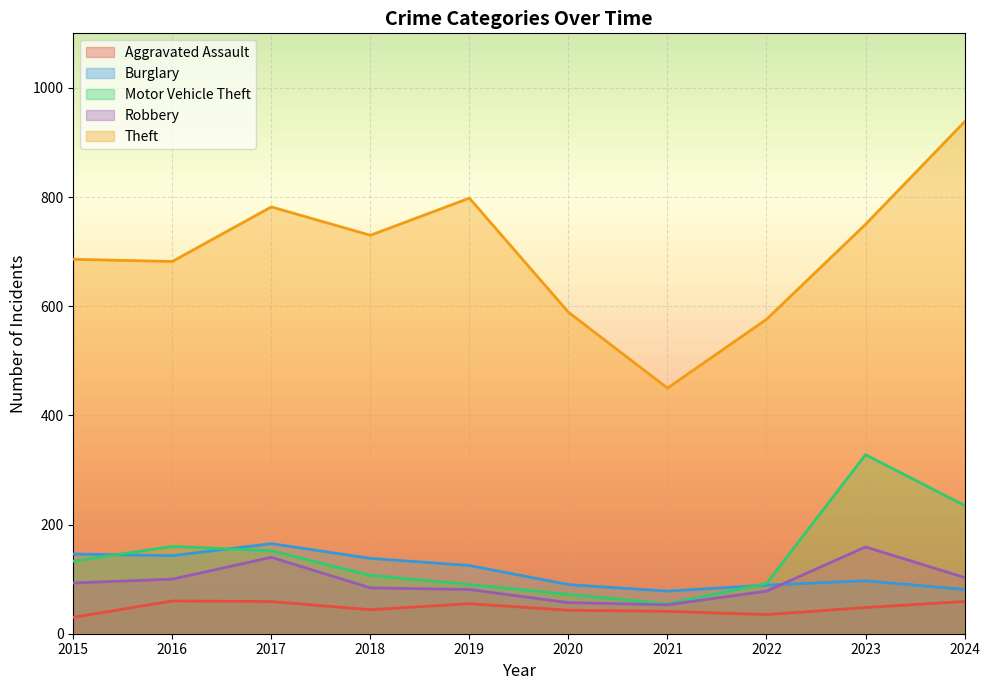

The Robbery series shows 54 at 2022. True or false?

False